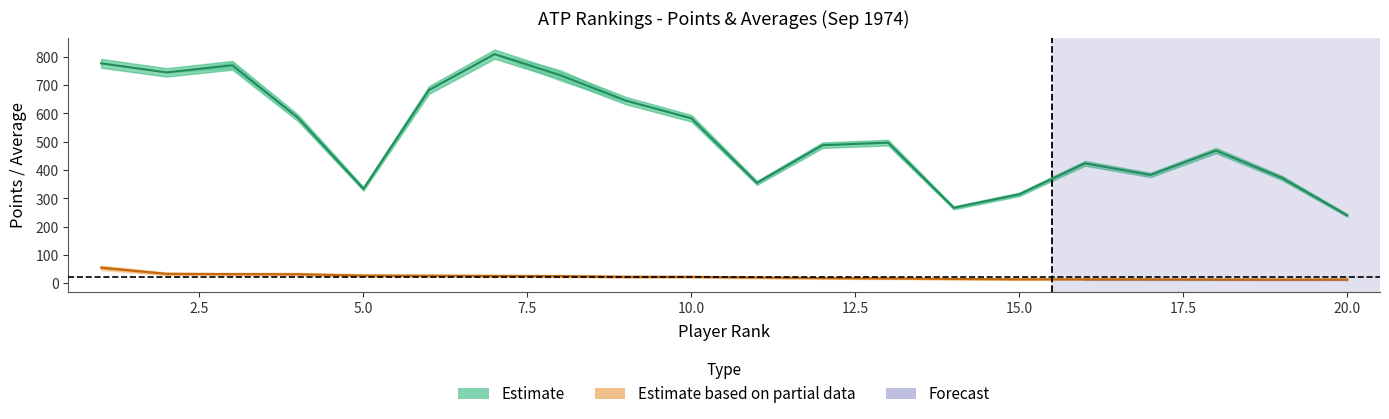

Does the chart display data point markers on the line(s)?

No